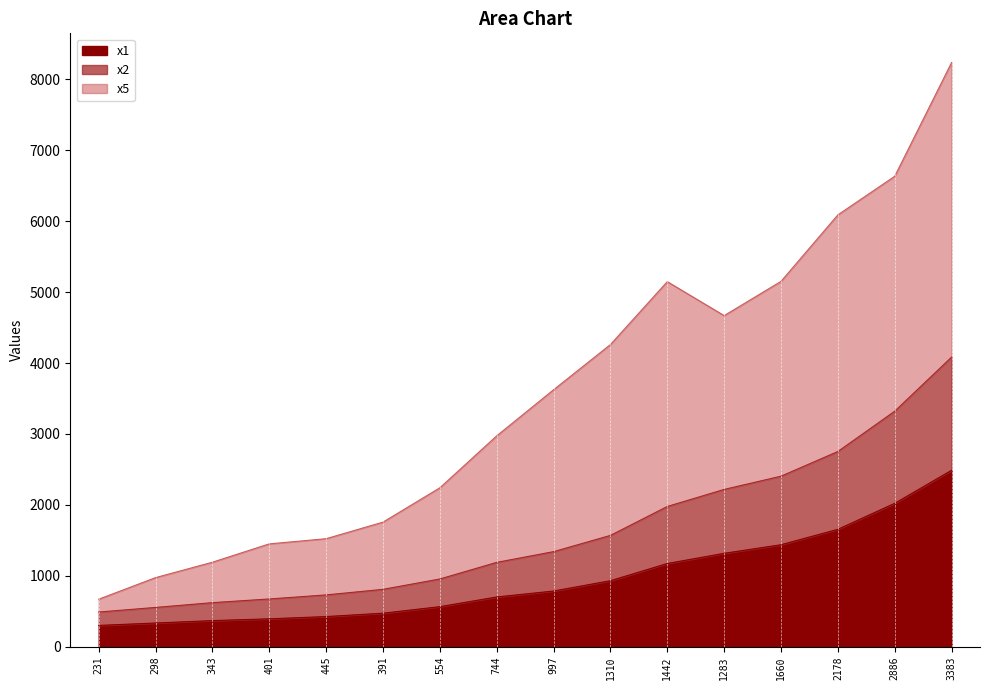

Which label corresponds to the largest value in the chart?

3383